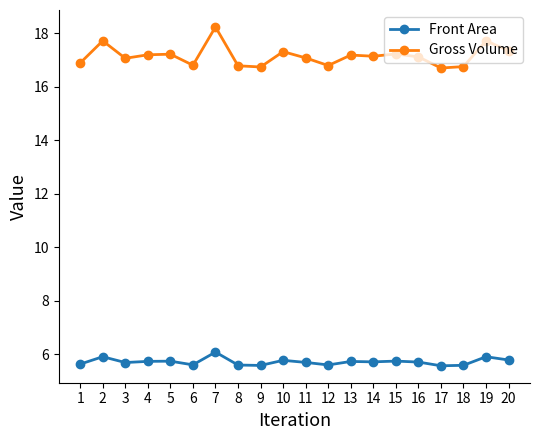

At how many categories does at least one series exceed 13?

20